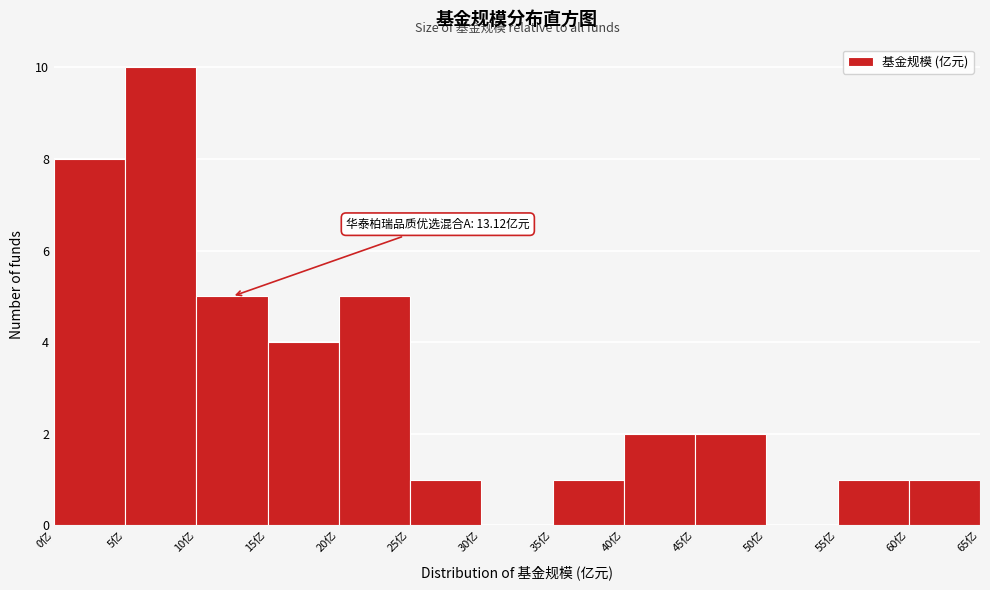

Which range on the x-axis has the tallest bar?

5 to 10